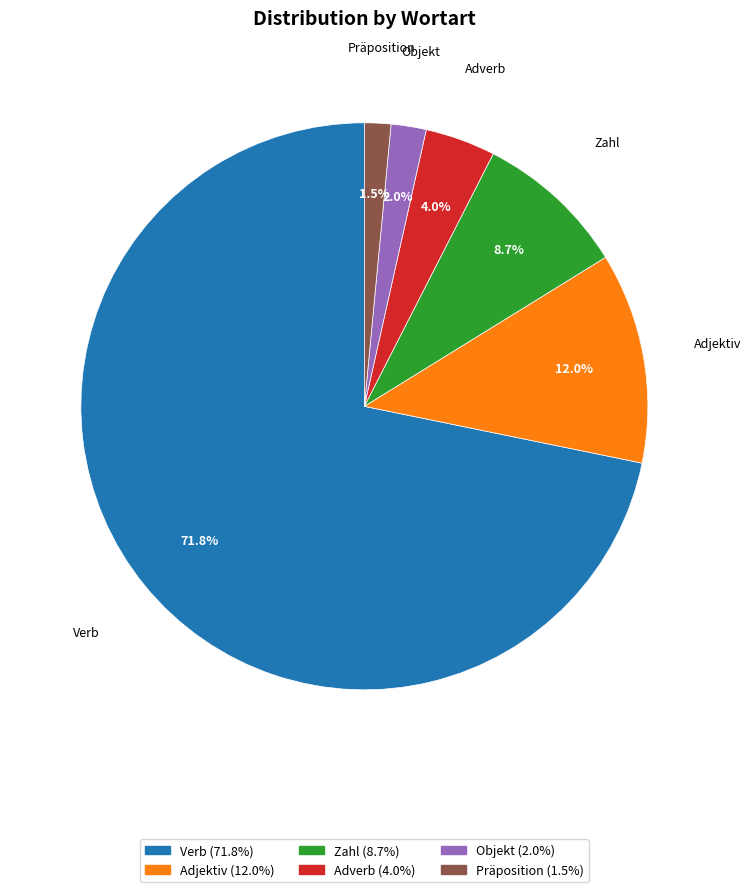

What is the total percentage of Zahl and Adjektiv?

20.7%